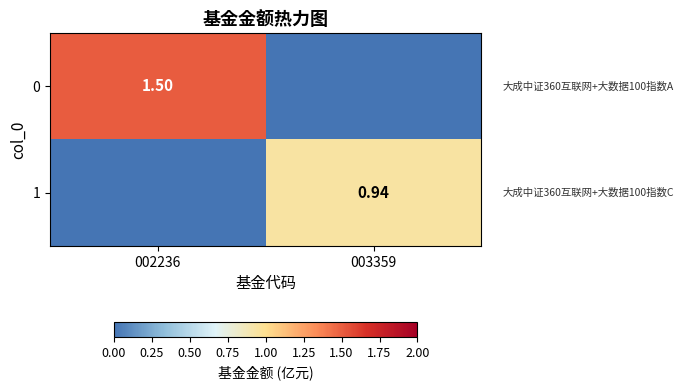

At which category is the sum across all series the highest?

002236